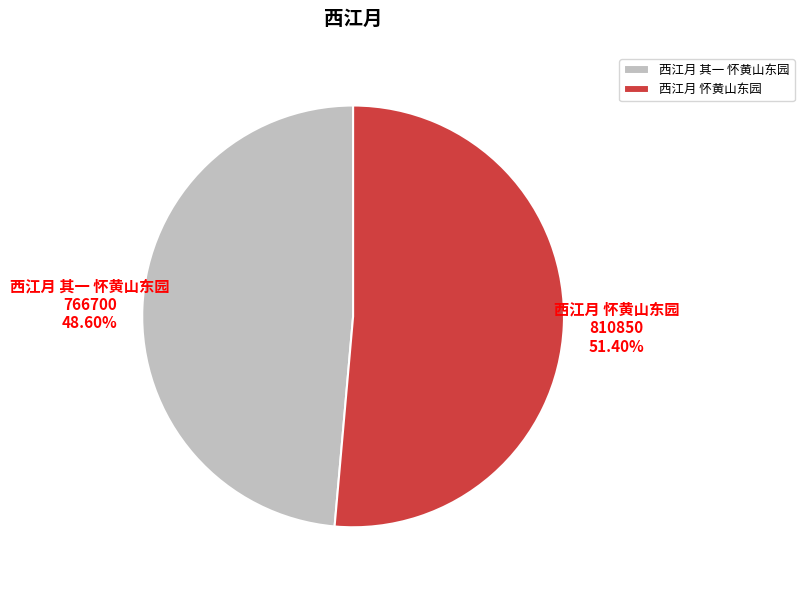

What is the ratio of the value at 西江月 其一 怀黄山东园 to the value at 西江月 怀黄山东园?

0.9